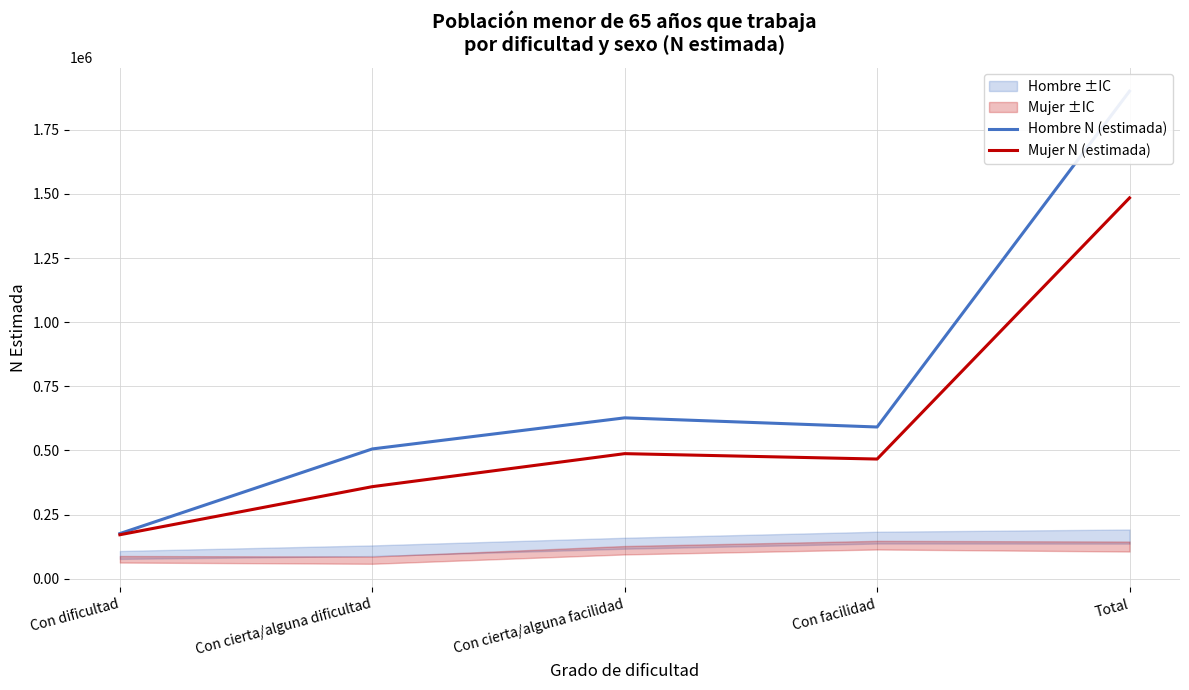

What is the difference between the highest and lowest values at Con cierta/alguna dificultad?

147041